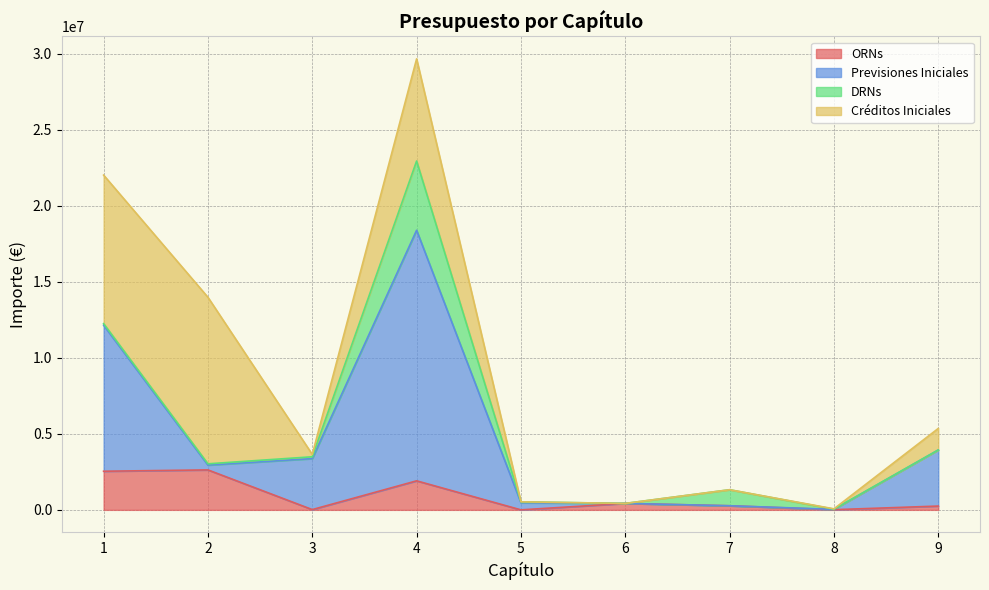

What is the difference between the ORNs values at 6 and 1?

2117022.9